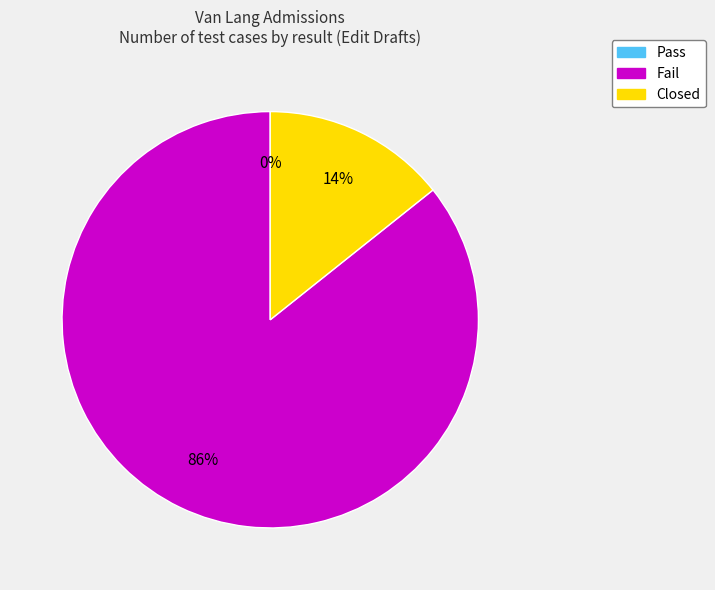

Between Closed and Fail, which is larger?

Fail